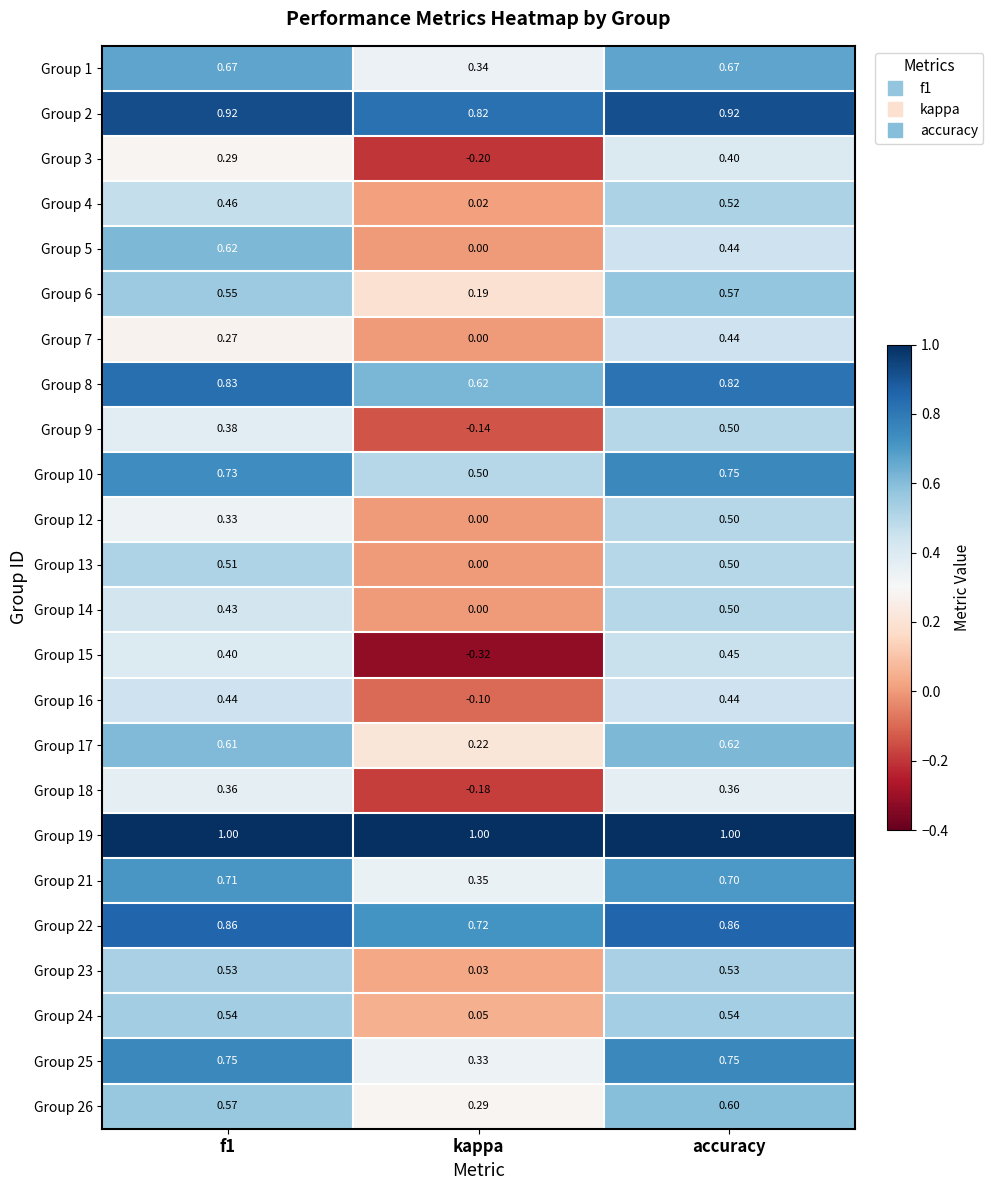

At which label is Group 3 closest to 0?

kappa